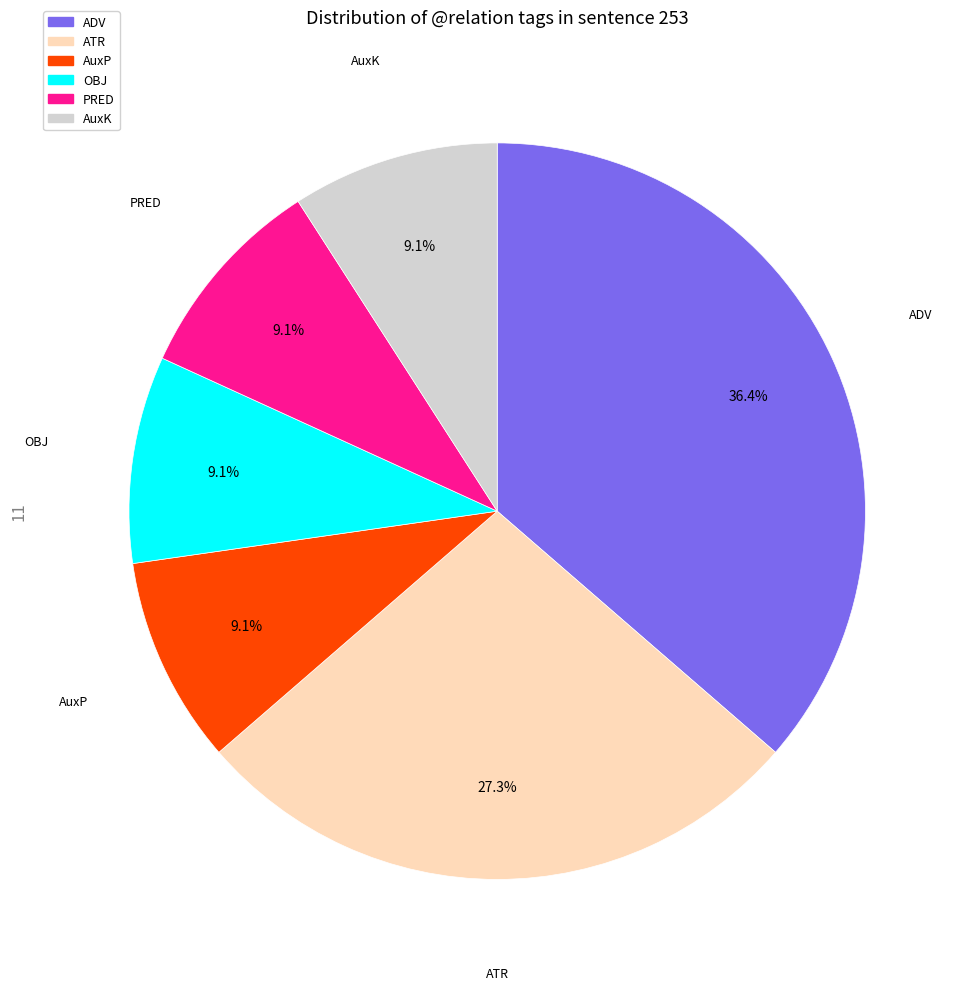

The AuxP slice represents 9% of the pie. True or false?

True